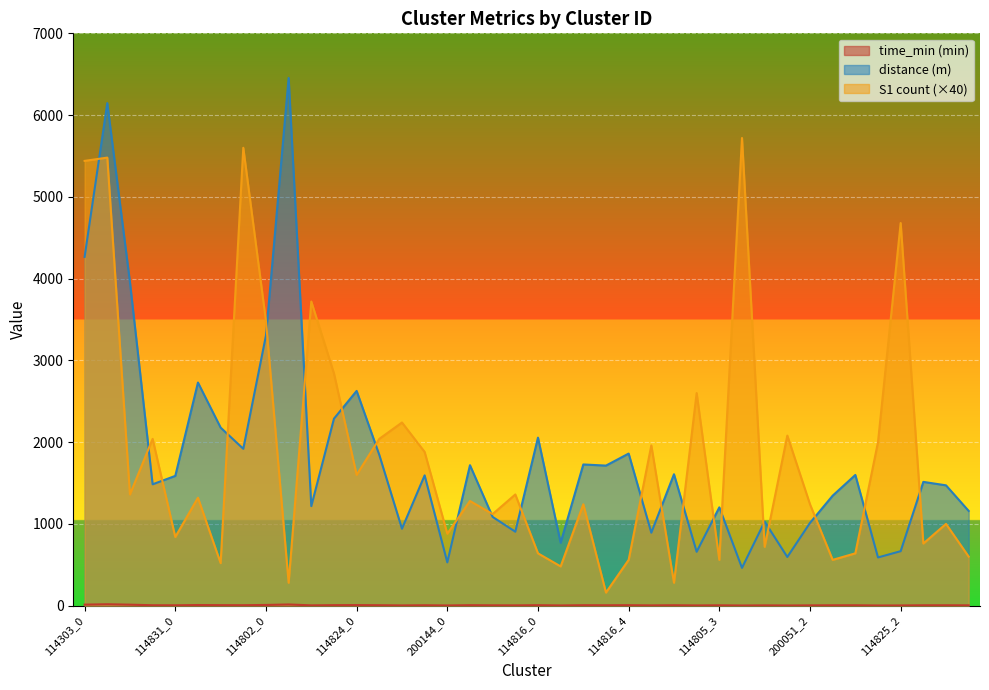

Where does the distance series first go above 1587?

114303_0